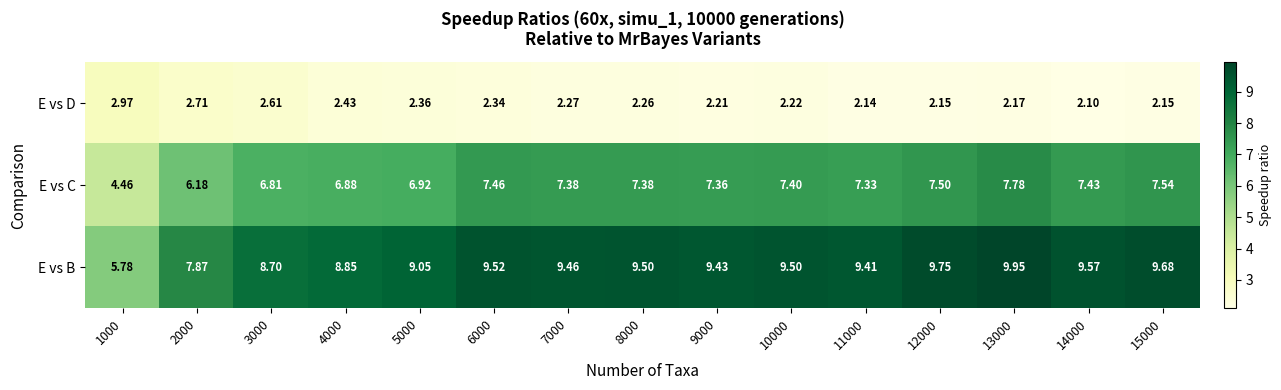

What is the total value across all series at 9000?

19.0